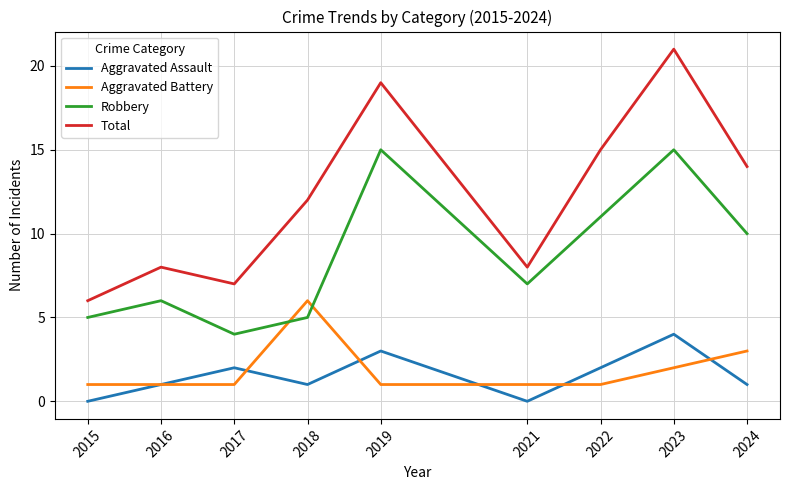

Which series has the widest spread of values?

Total